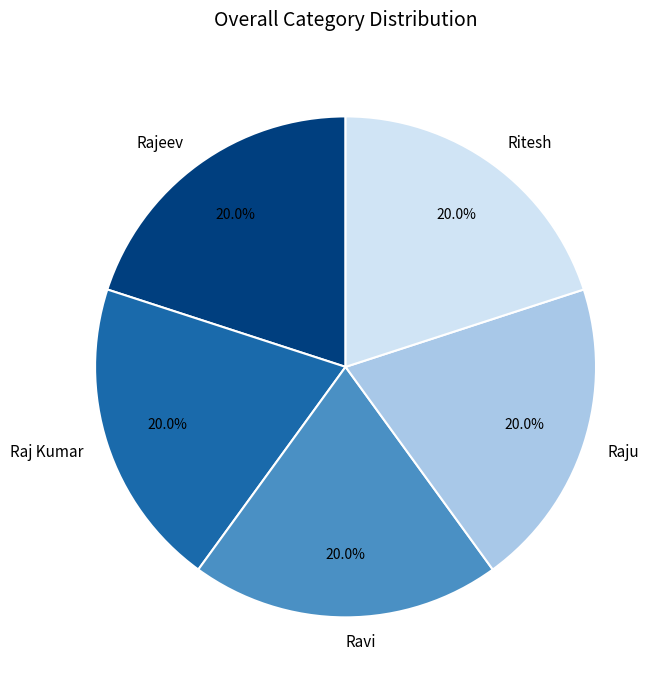

What percentage is the Ritesh slice, to the nearest percent?

20%